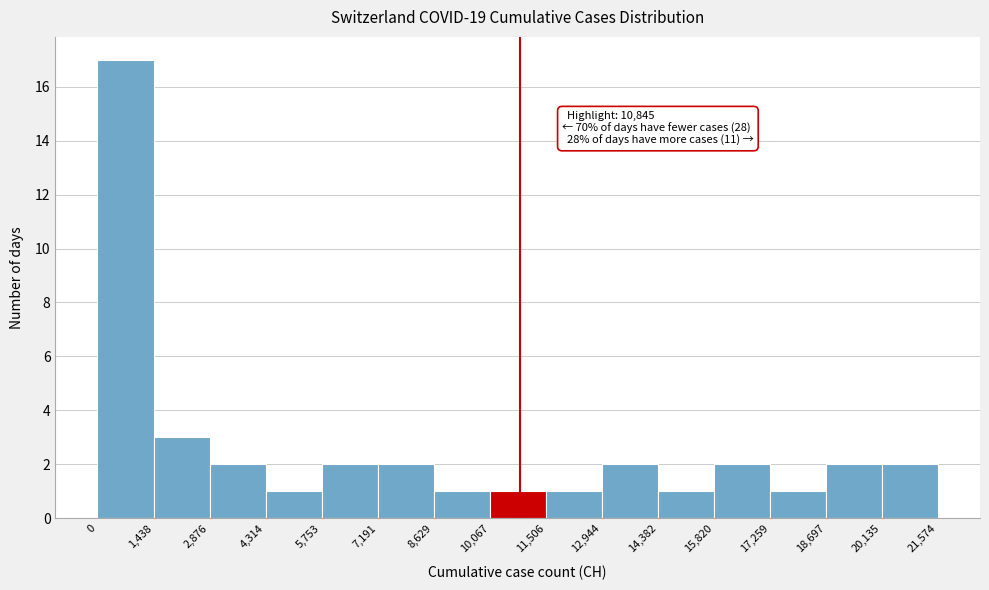

Which range on the x-axis has the tallest bar?

0 to 1,438